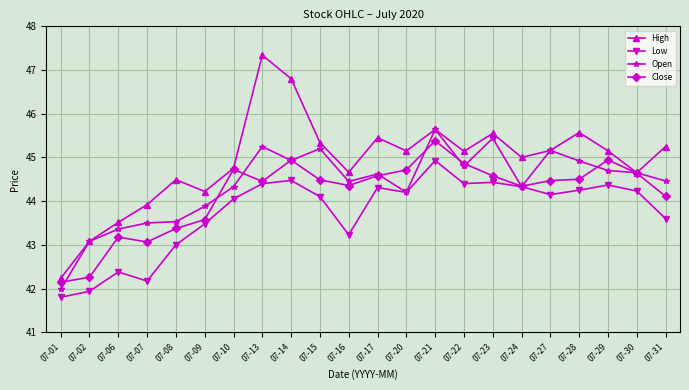

What is the value of the High point at the 9th from the left?

46.8